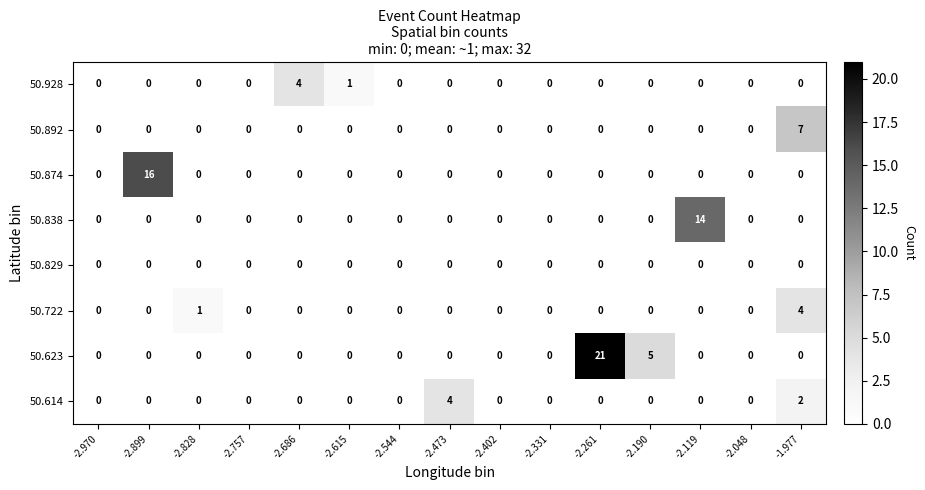

What is the difference between the 50.722 values at -1.977 and -2.048?

4